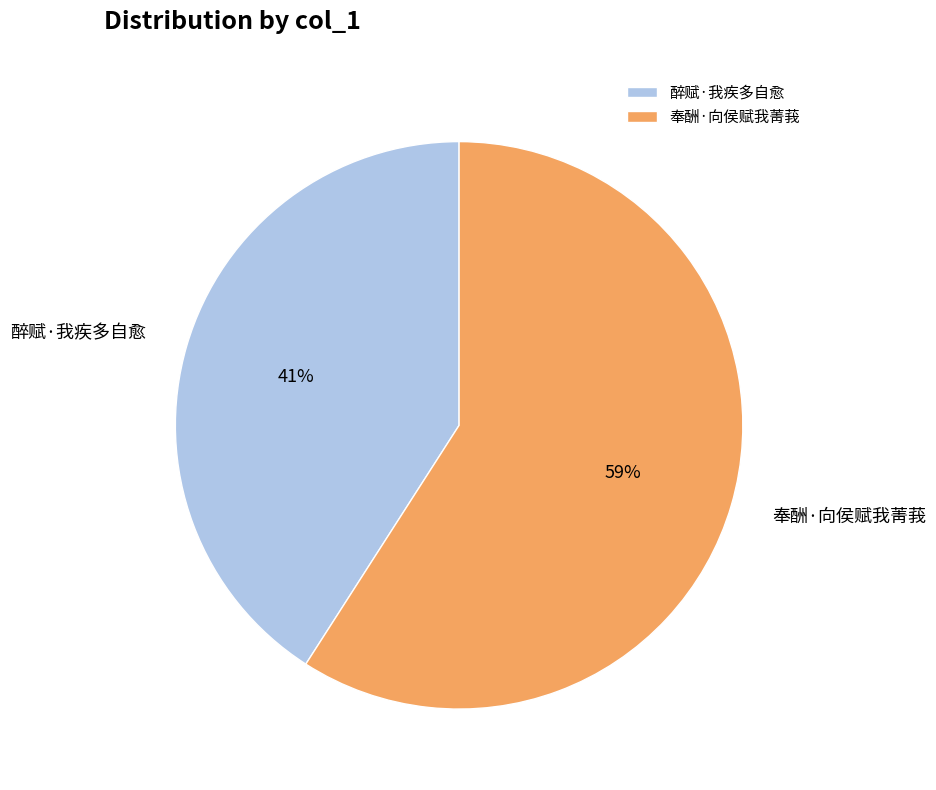

Between 醉赋·我疾多自愈 and 奉酬·向侯赋我菁莪, which is larger?

奉酬·向侯赋我菁莪